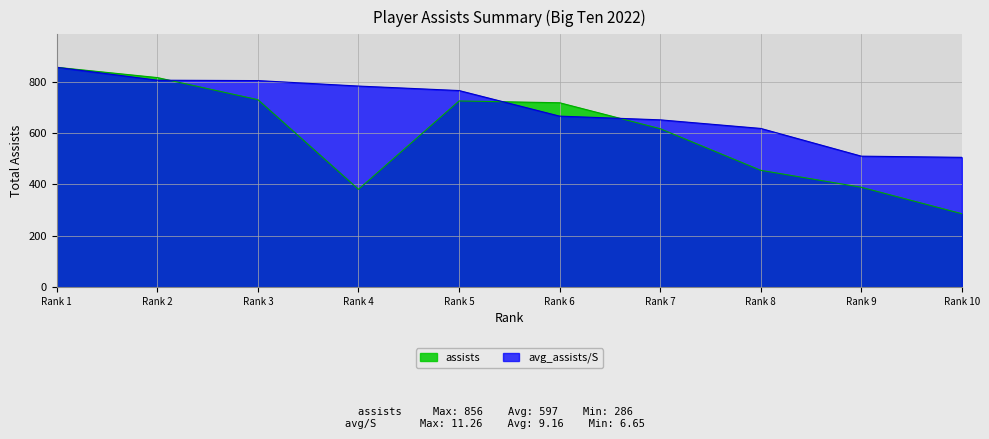

True or false: assists and avg_assists/S cross at least once.

True